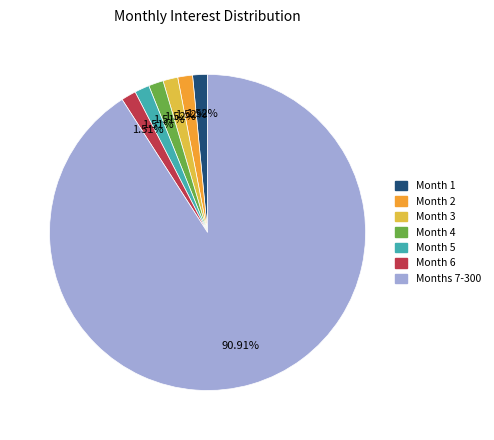

To the nearest percent, what portion does Month 4 represent?

2%